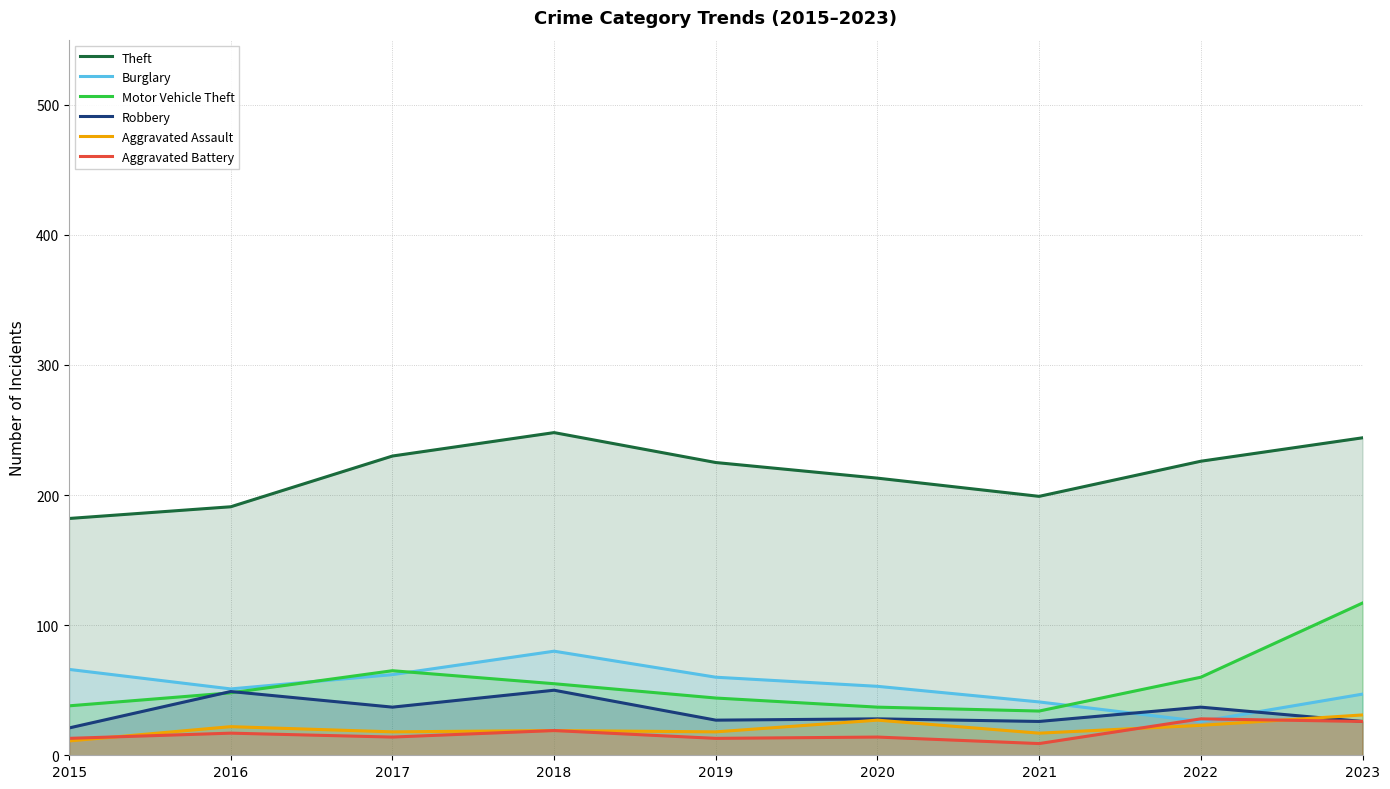

At which label does Motor Vehicle Theft reach its peak?

2023